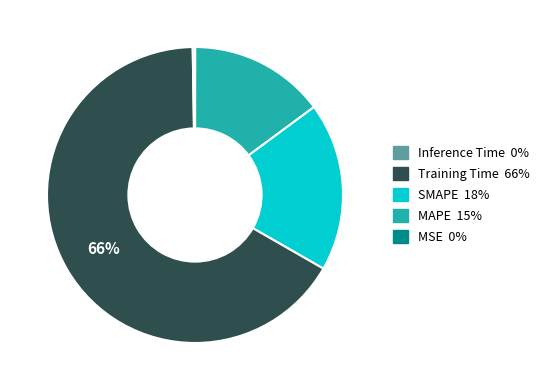

Is there any slice that represents more than half of the pie?

Yes